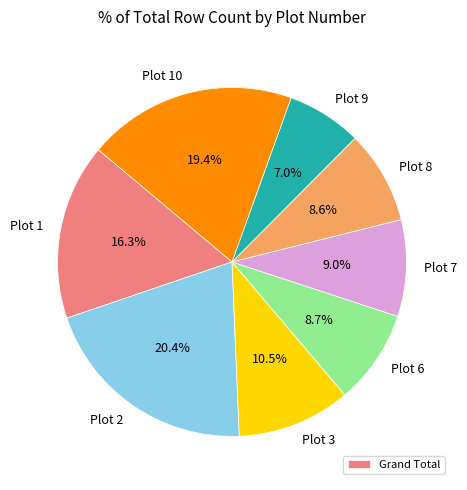

To the nearest percent, what is the combined percentage of Plot 10 and Plot 9?

26%